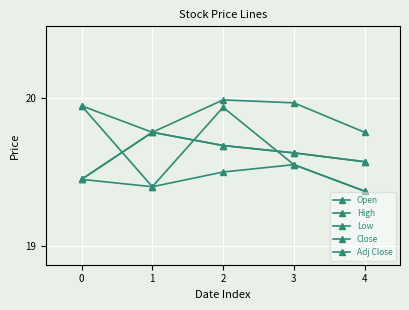

Count the Close values in the range 19 to 20.

5